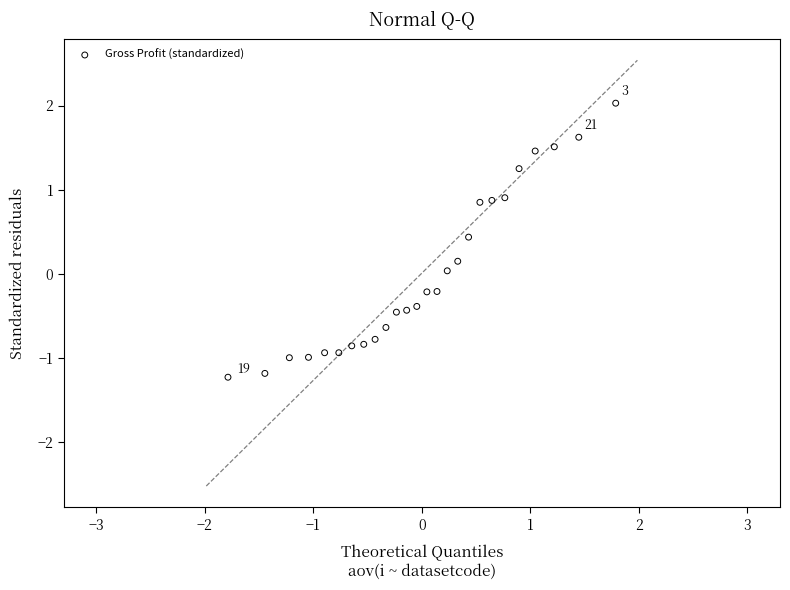

What is the range of X values (max minus min)?

3.6